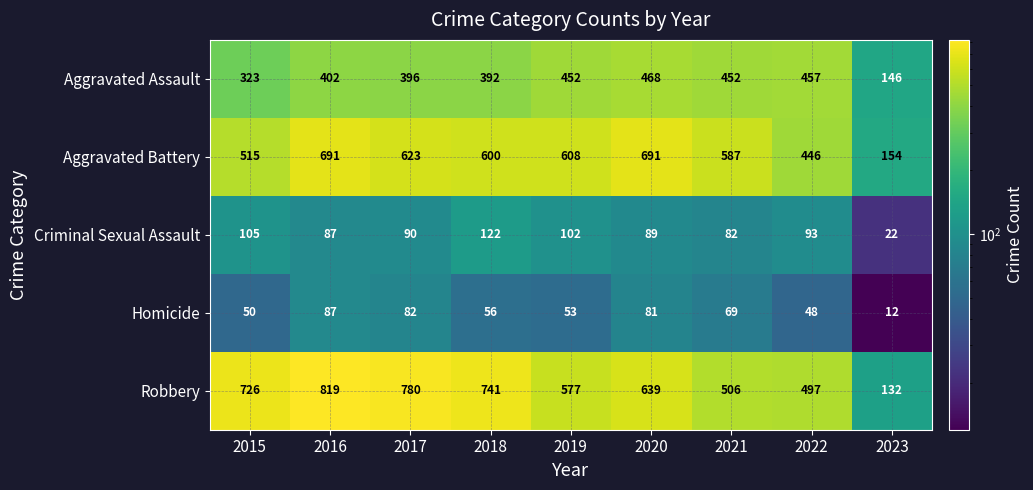

How many data points does each series have?

9